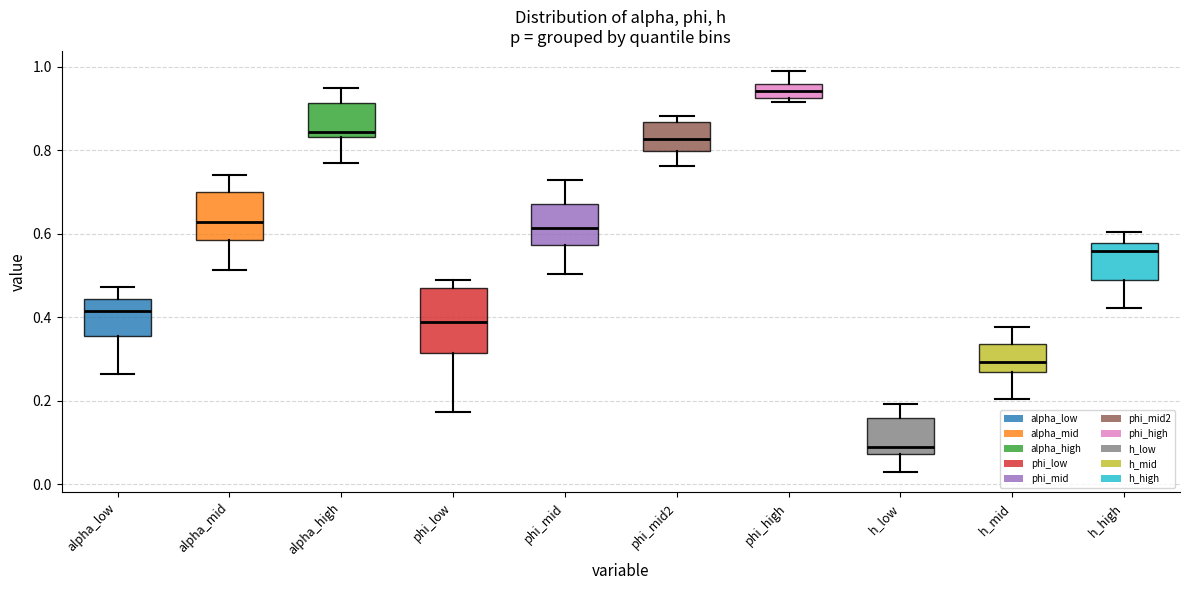

Comparing the boxes themselves (not the whiskers), which one is the tallest?

phi_low